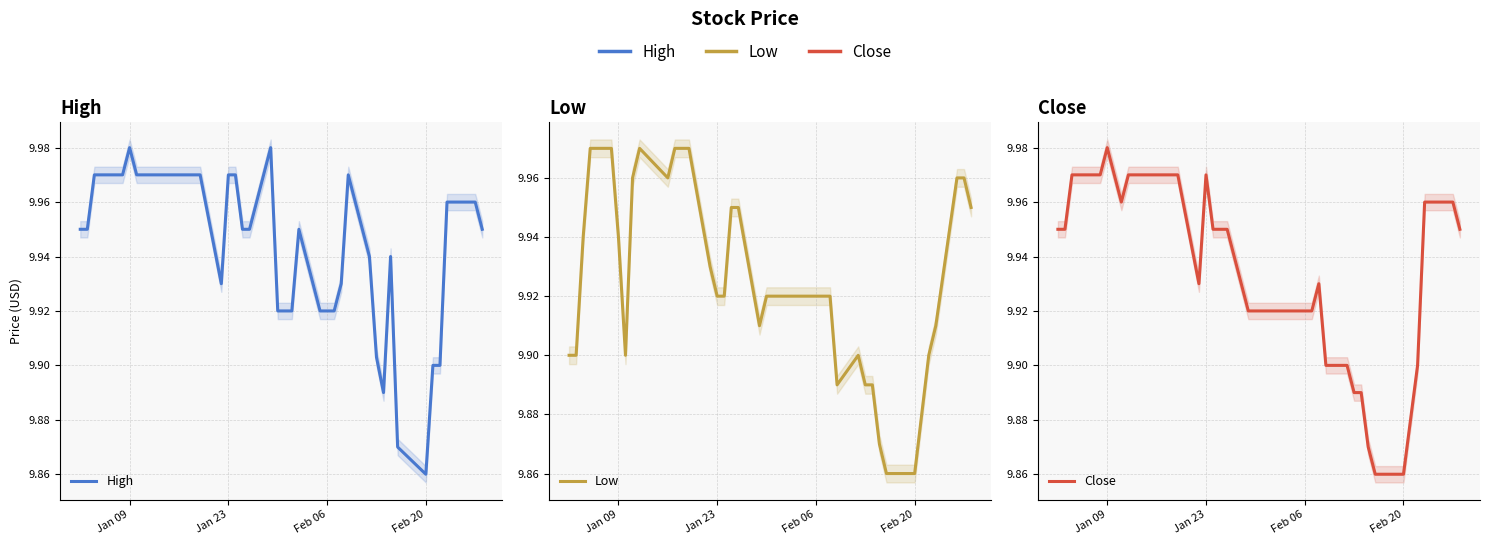

Which series has the widest spread of values?

High